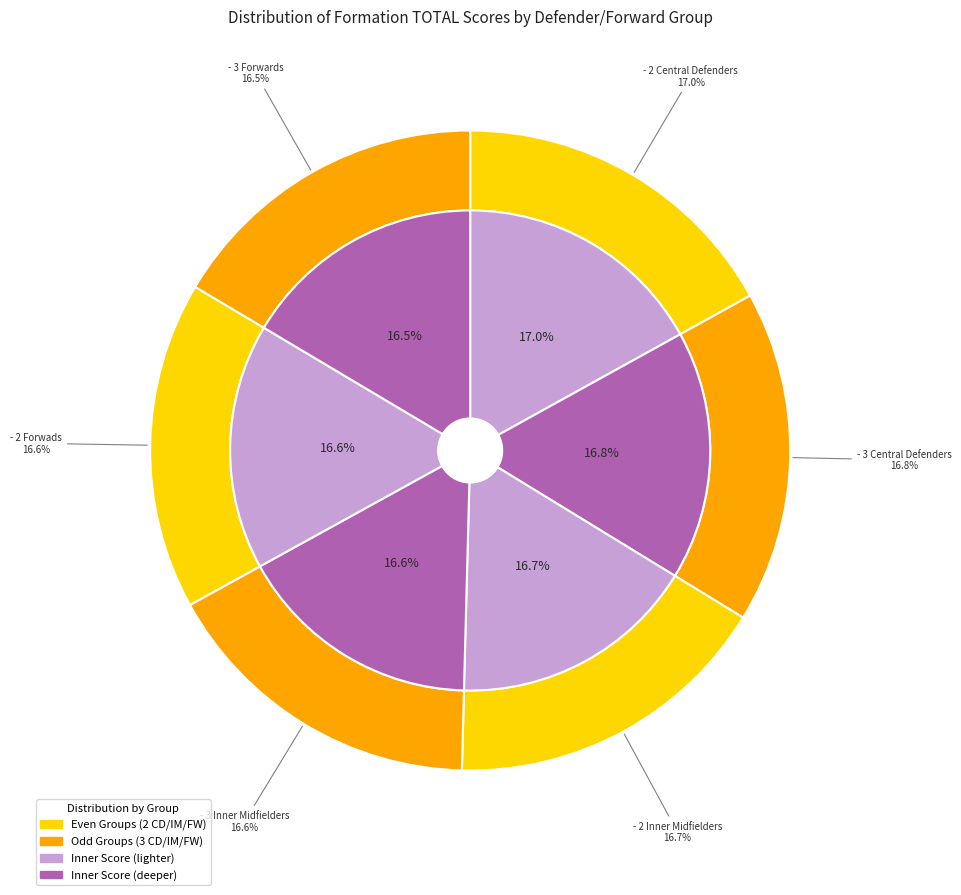

The - 2 Inner Midfielders: -6.5% slice represents 25% of the pie. True or false?

False